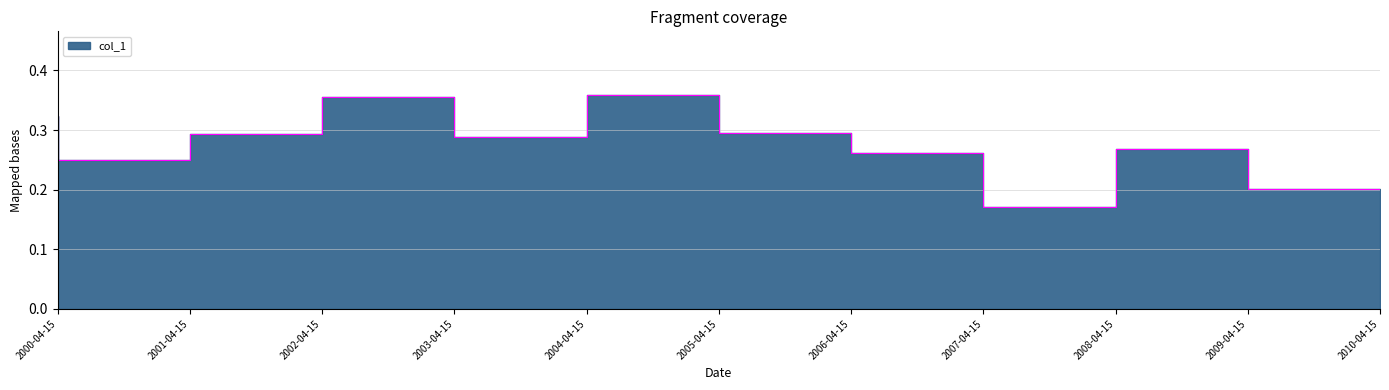

How many distinct data groups are displayed?

1